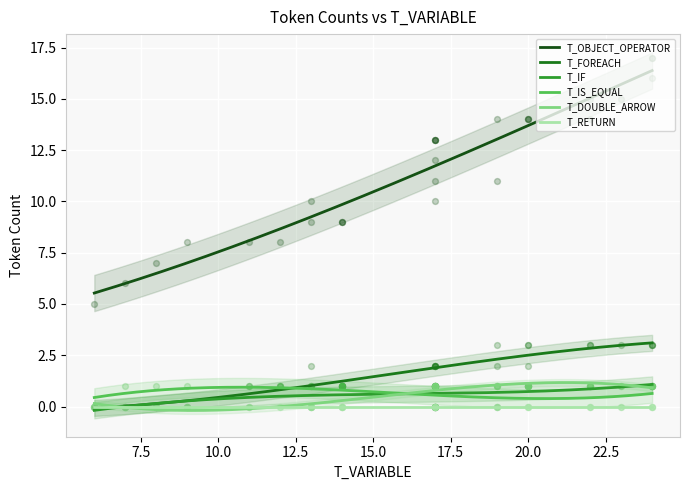

What is the highest value of the T_IS_EQUAL series?

0.9